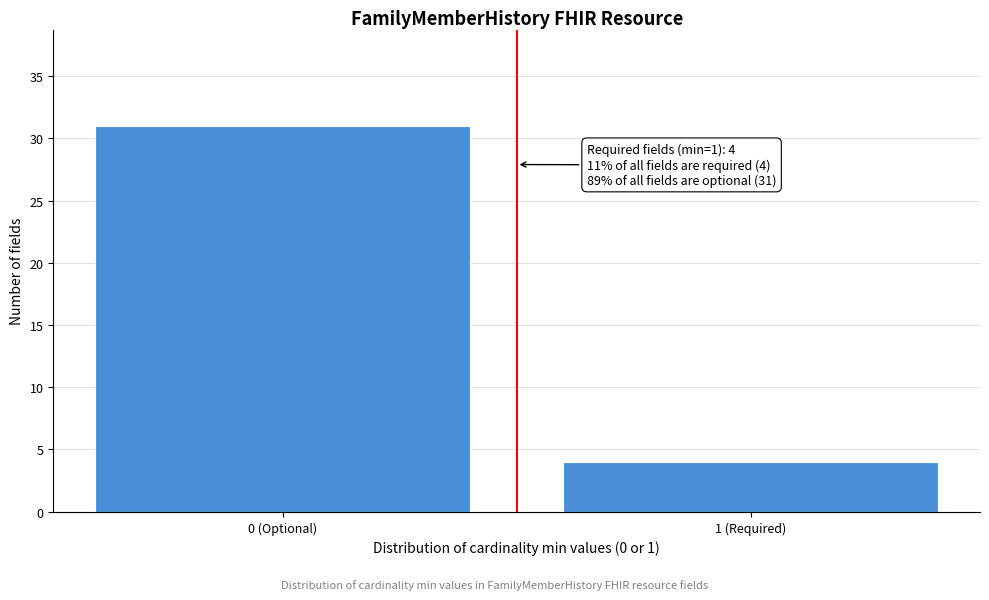

Reading left to right, transcribe all the data shown in this chart.

31	4